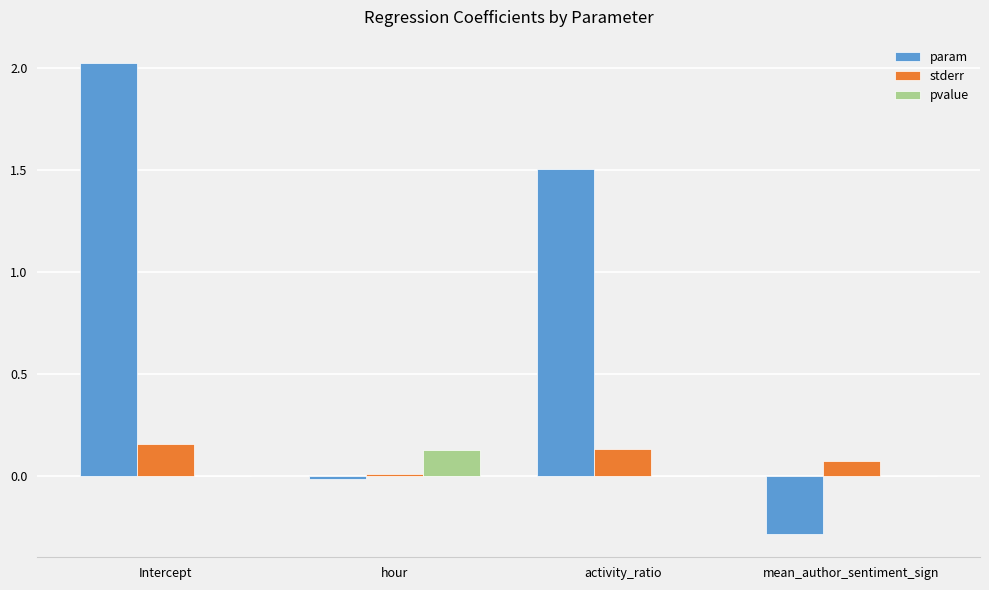

Which series has the largest total across all categories?

param